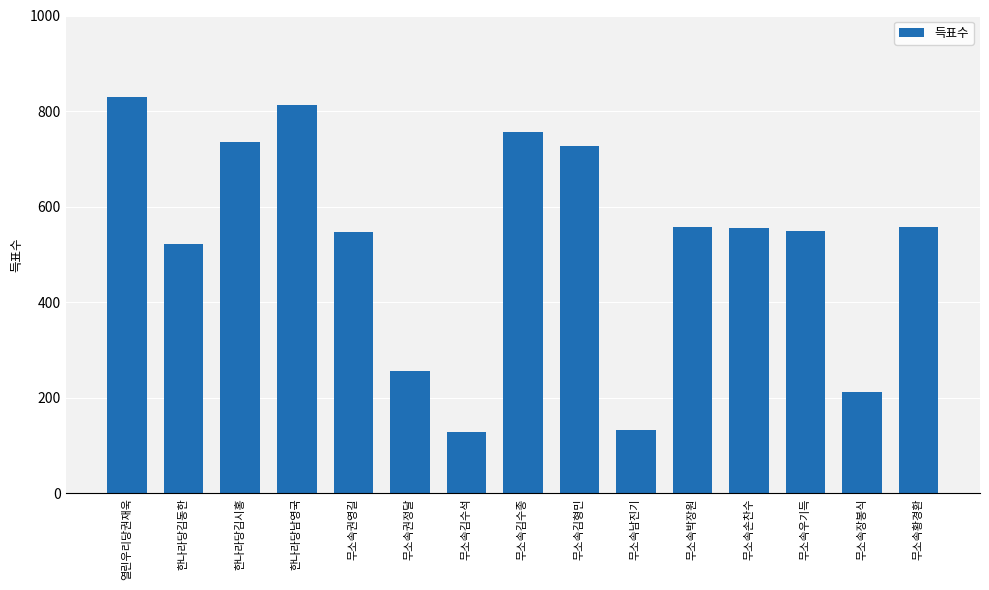

Approximately how many times larger is the value at 무소속우기득 compared to 무소속김수종?

0.7